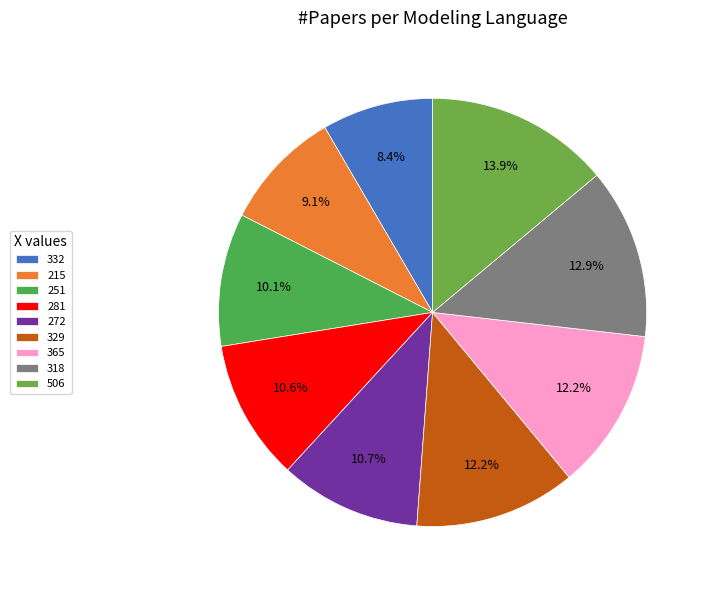

To the nearest percent, what is the combined percentage of 272 and 365?

23%